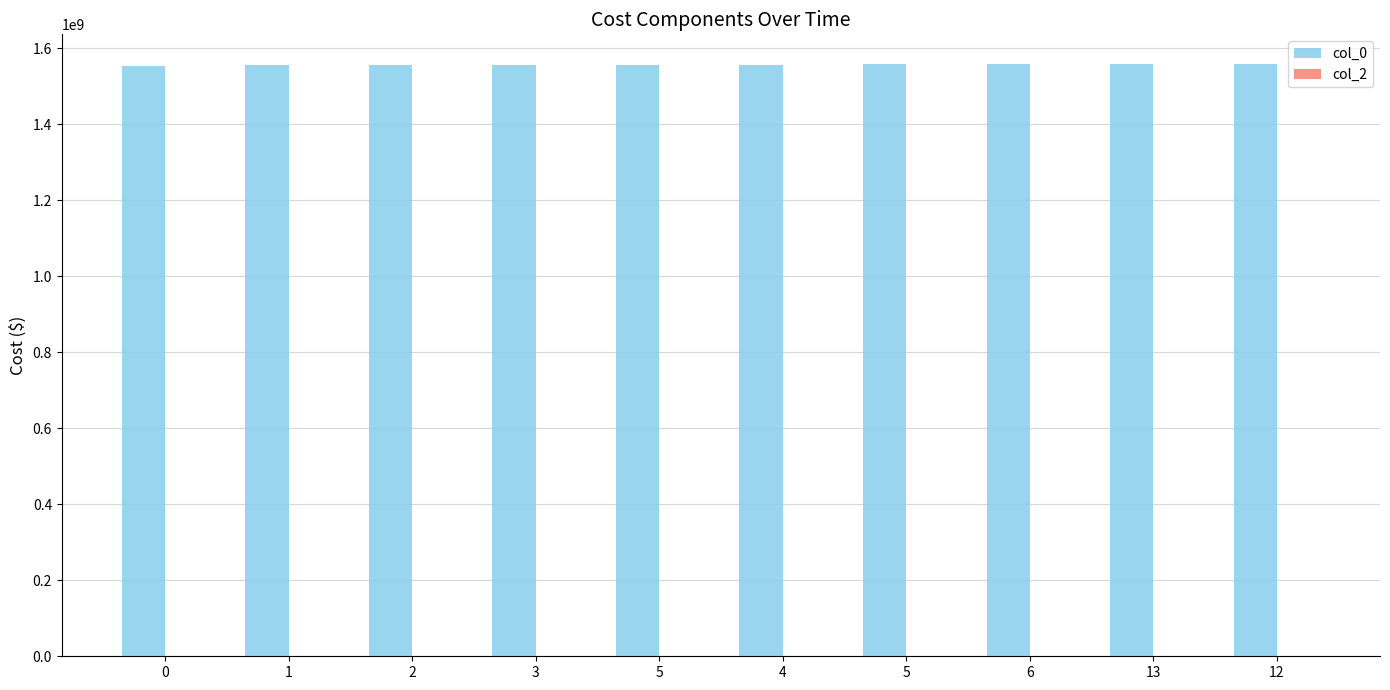

What is the label of the 3rd bar from the right?

6